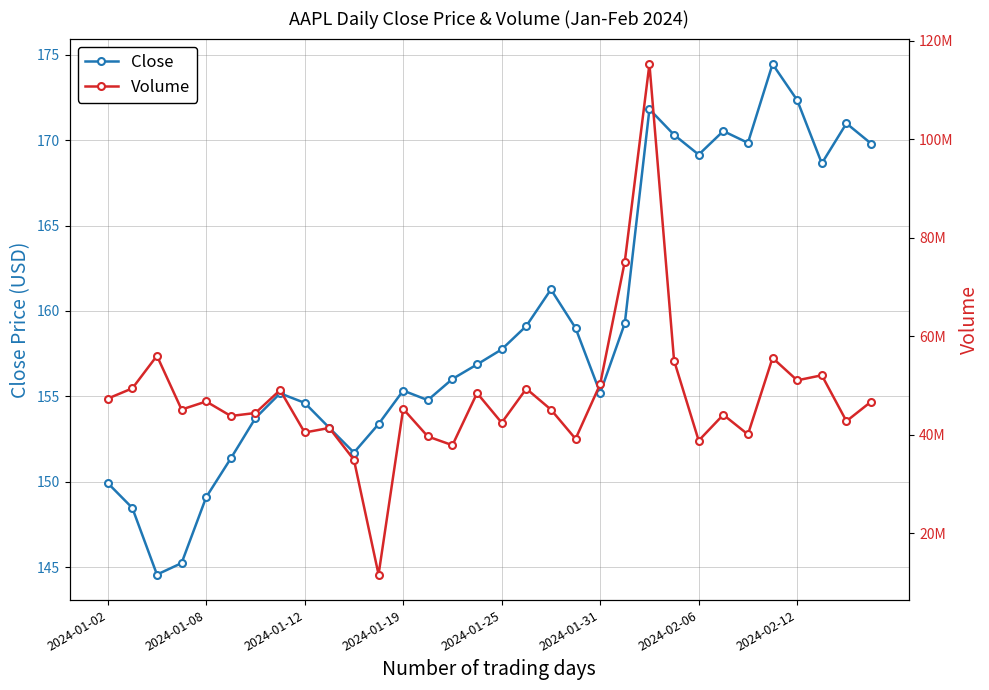

Is this an area chart (filled region under the line)?

No